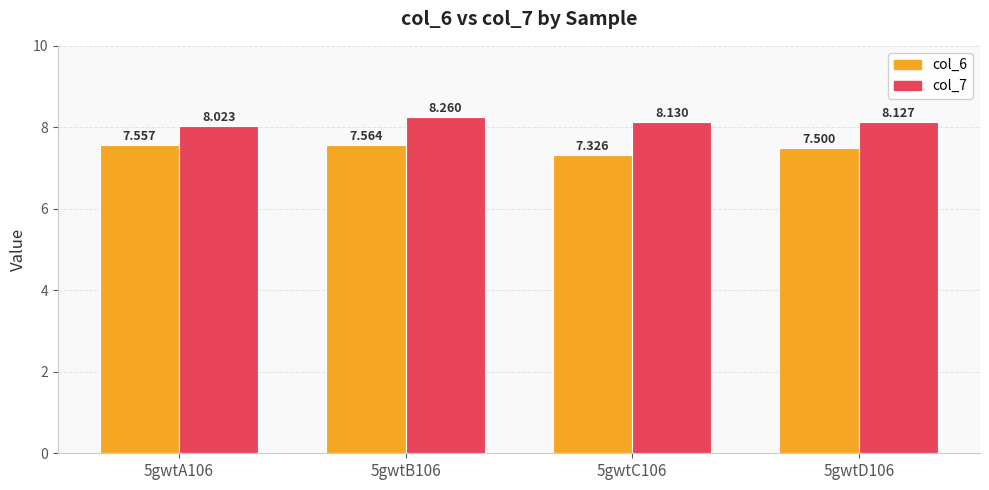

What is the difference between the maximum and minimum values in the col_7 series?

0.2